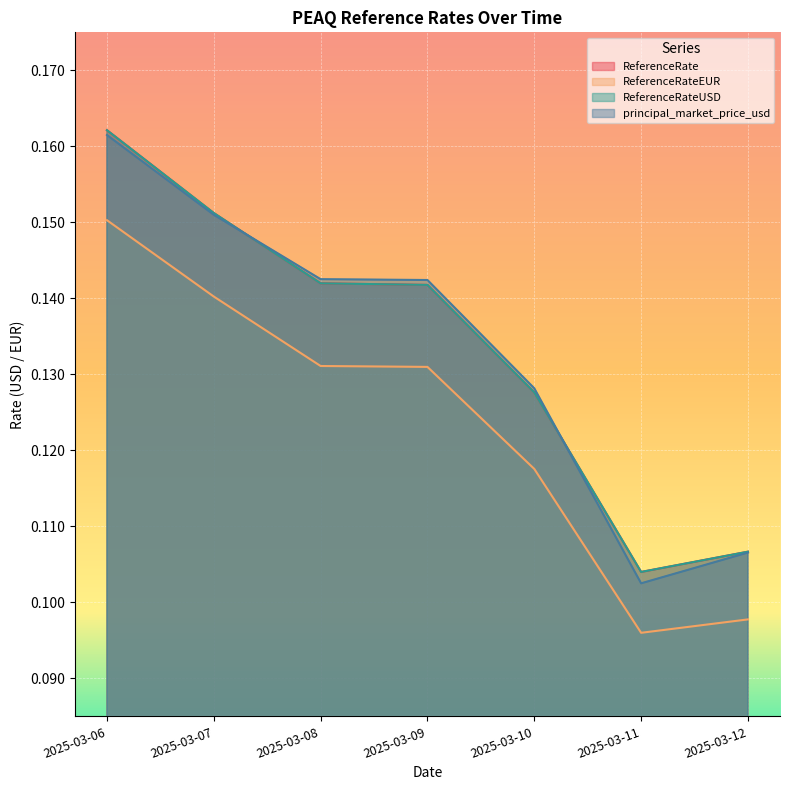

What is the approximate value of ReferenceRate at 2025-03-09?

0.1